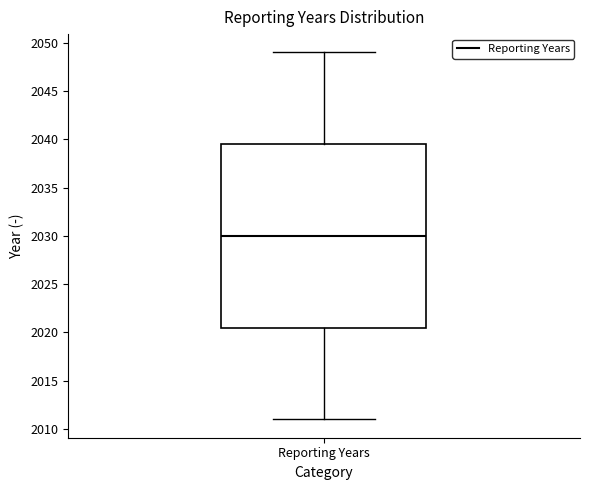

Read this box plot against the y-axis: the position of the median line, the range covered by the box, and the ends of both whiskers. The values are not printed on the chart, so give them approximately, as read against the axis.

median 2030.0, box 2020.5 to 2039.5, whiskers 2011.0 to 2049.0